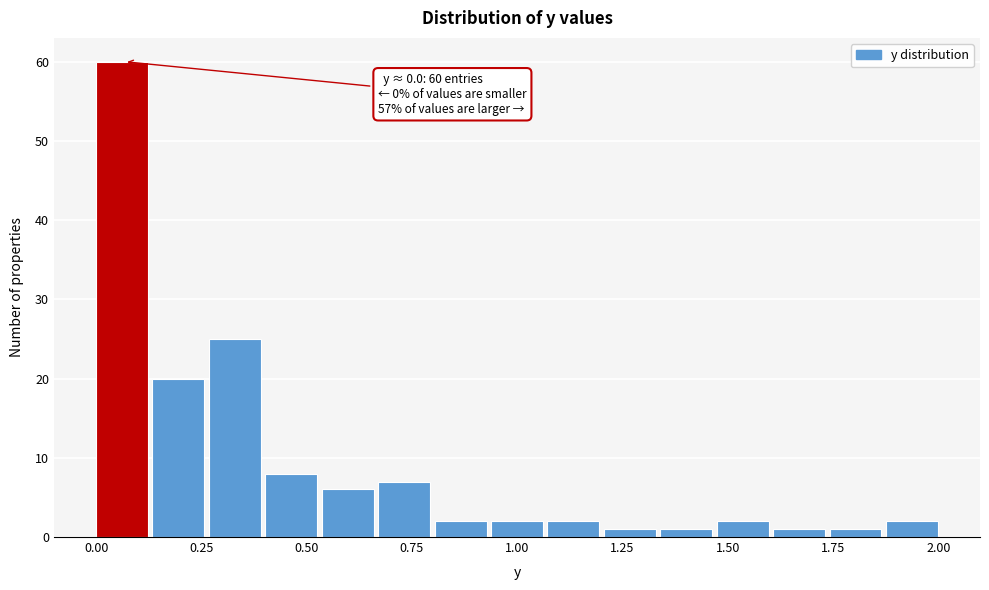

Read against the x-axis, roughly where is the centre of the tallest bar?

0.05